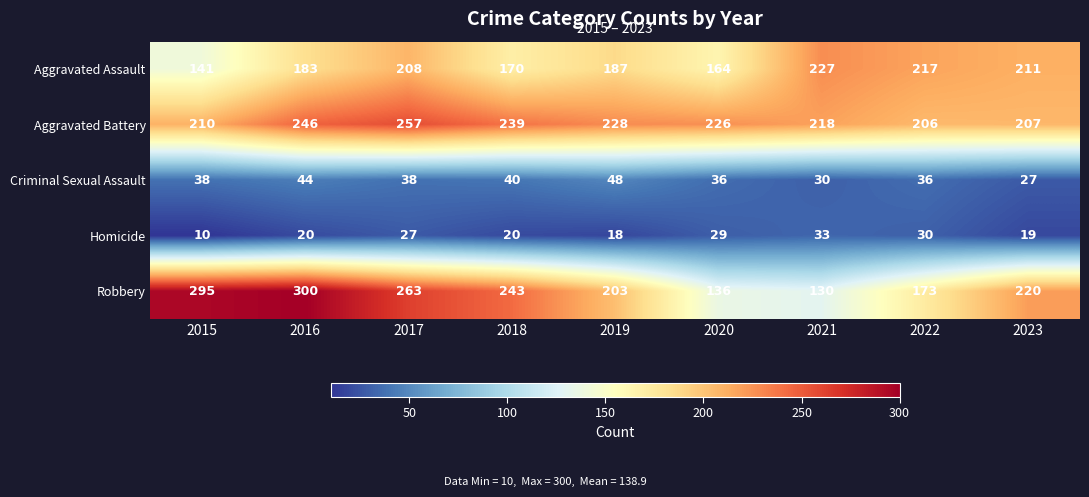

Which series has the largest total across all categories?

Aggravated Battery